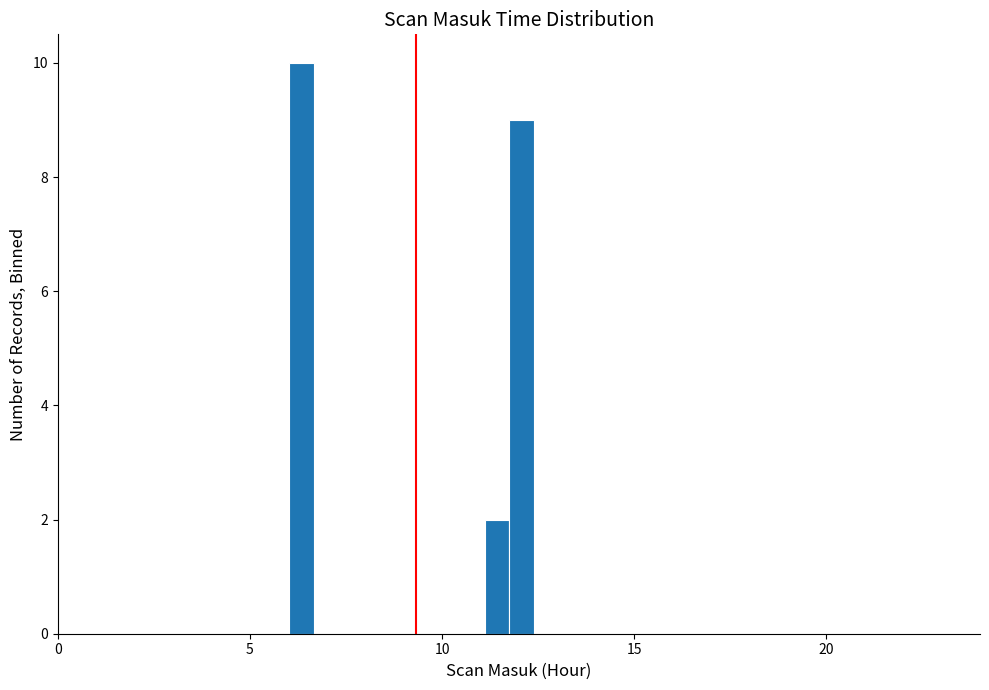

Read against the x-axis, roughly where is the centre of the tallest bar?

6.5